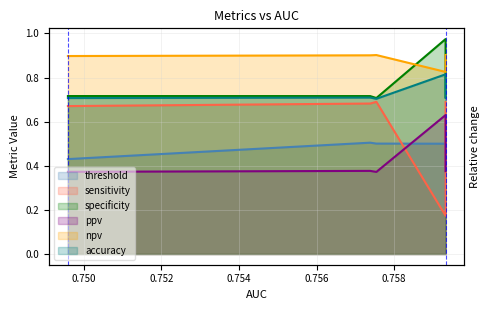

How many lines are shown in the chart?

6